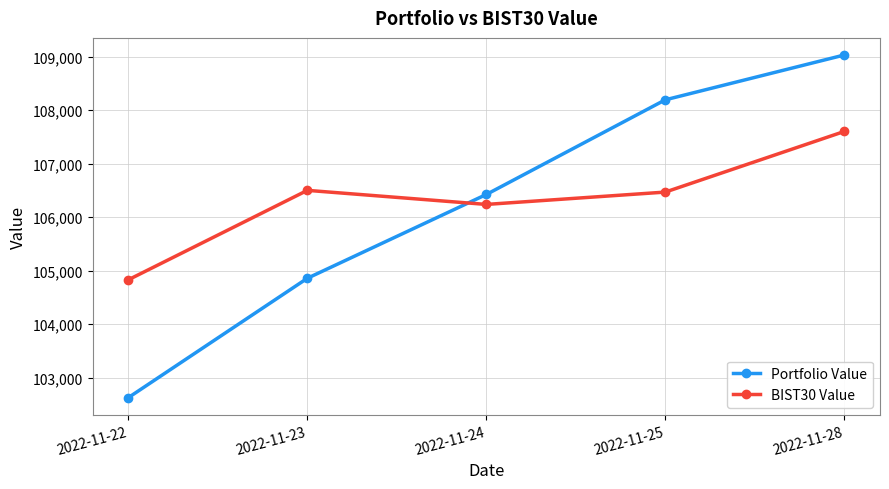

Which series changed the most between 2022-11-22 and 2022-11-24?

Portfolio Value